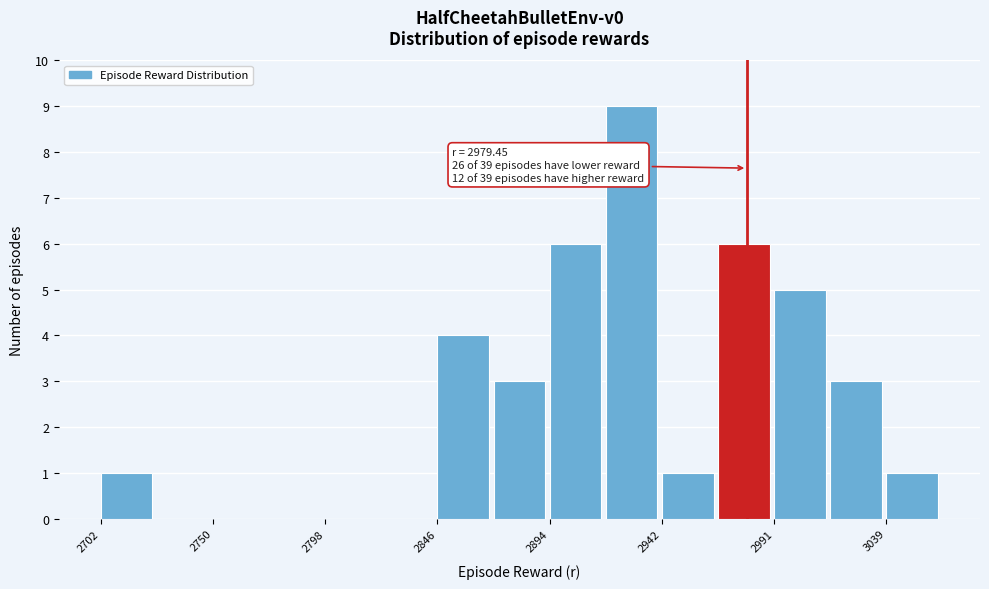

Which range on the x-axis has the tallest bar?

2920 to 2945